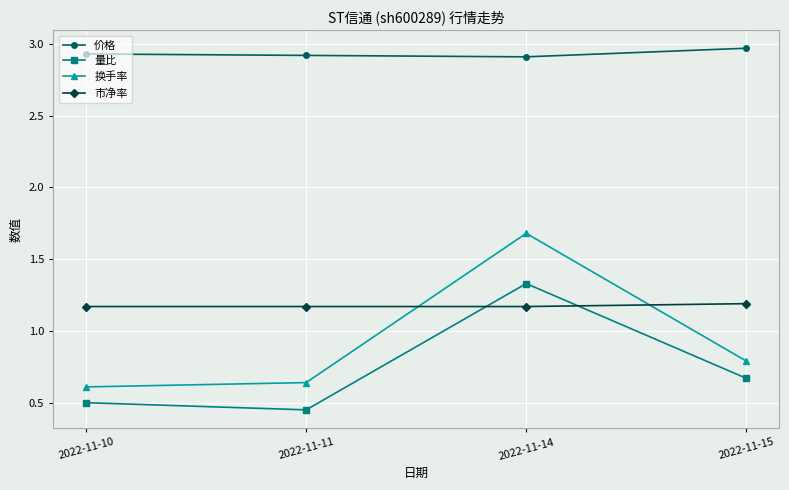

Does the chart display data point markers on the line(s)?

Yes